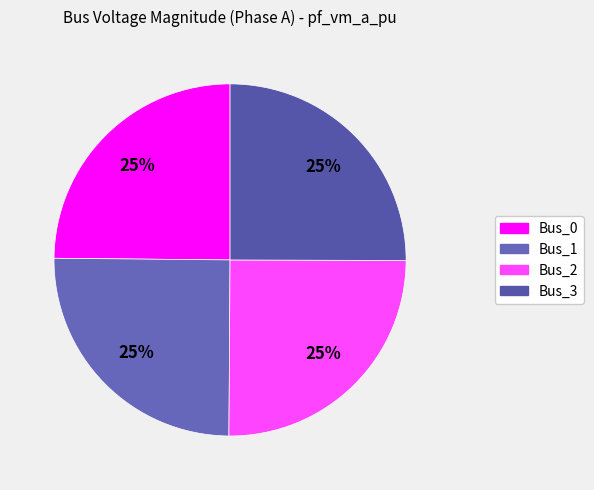

Does Bus_2 account for over 50% of the chart?

No